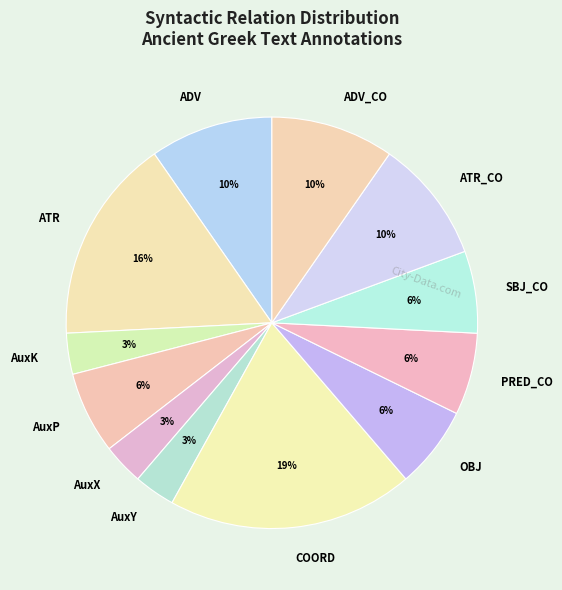

Do ADV and AuxX together represent more than half of the pie?

No